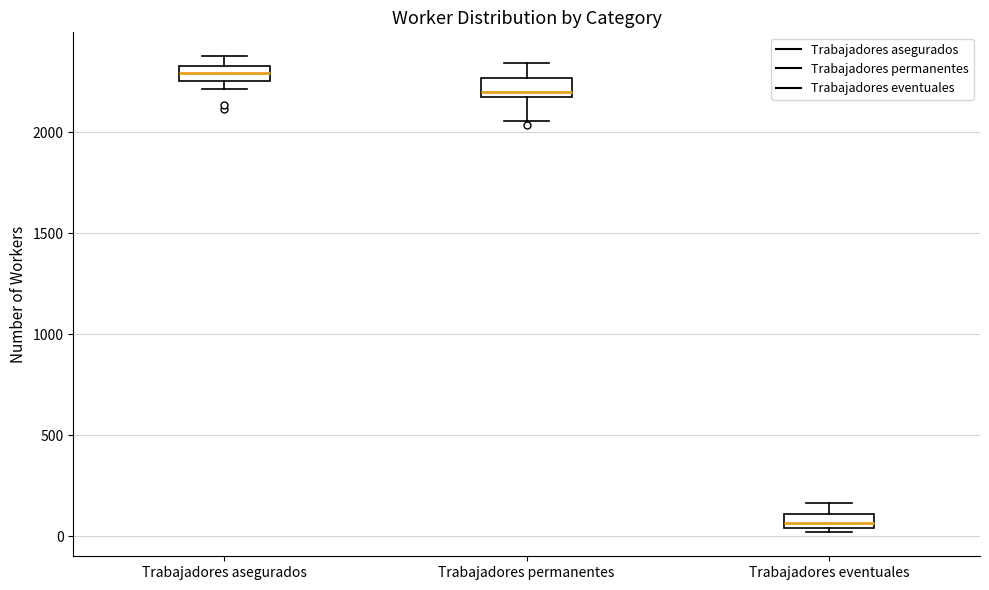

Where is the lower edge of the box for Trabajadores eventuales on the y-axis? The values are not printed on the chart, so give them approximately, as read against the axis.

50